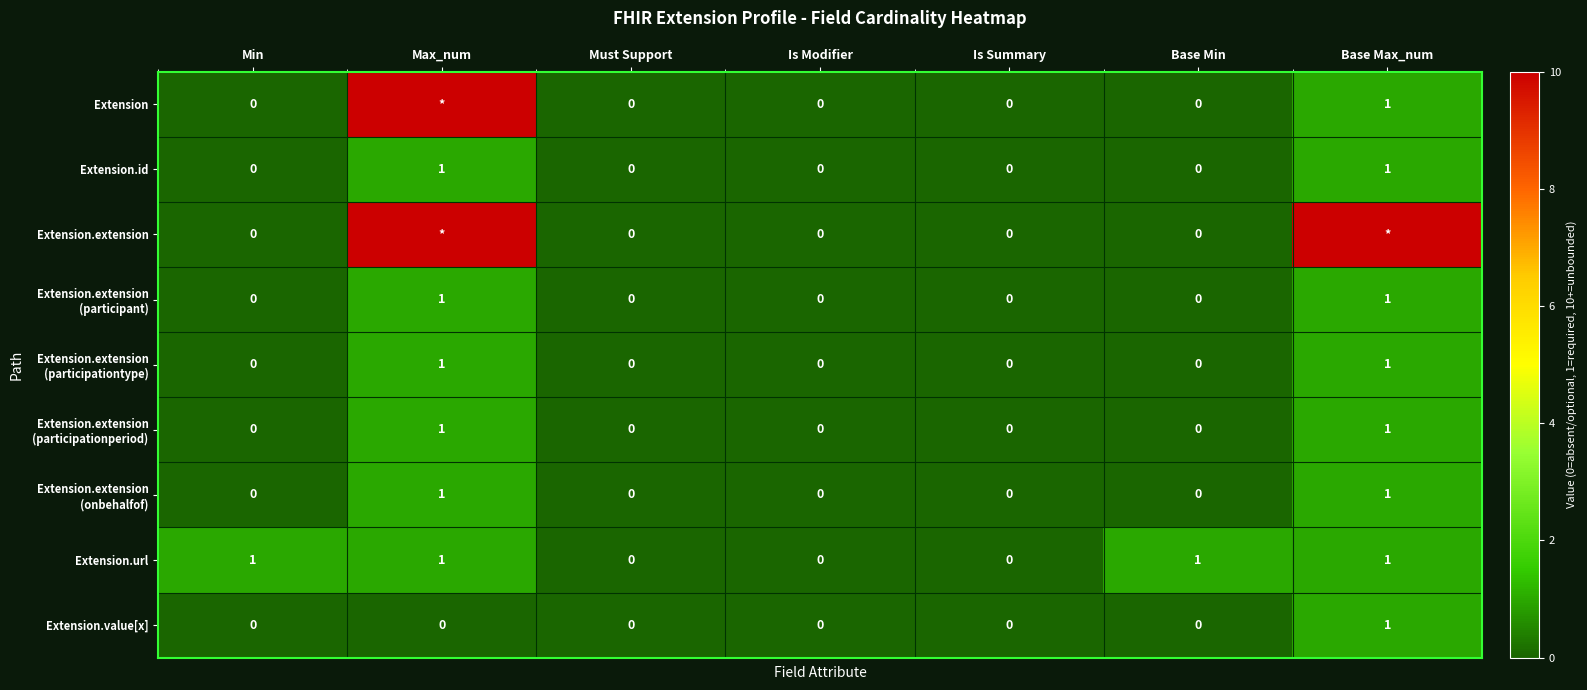

At which category is the sum across all series the highest?

Max_num